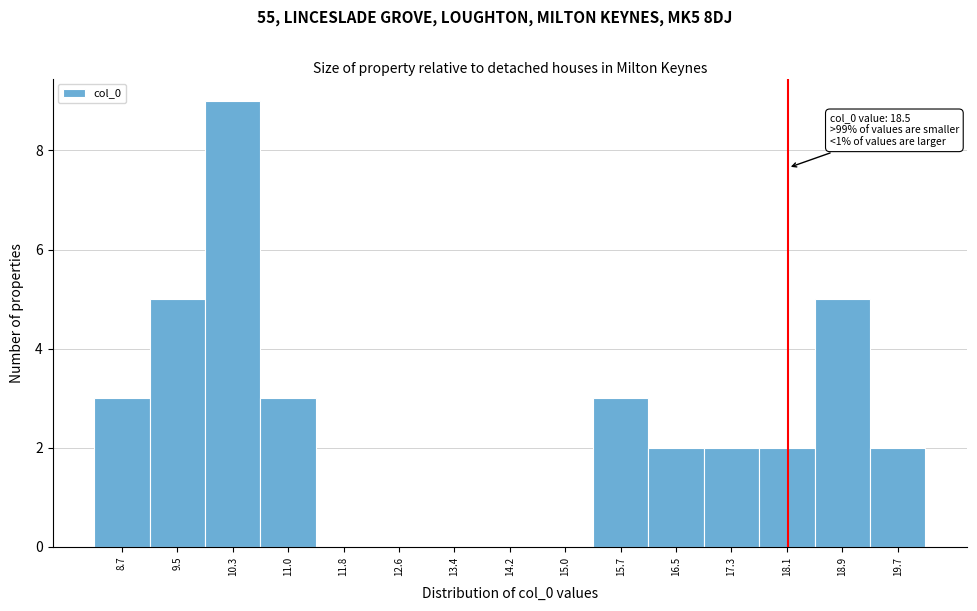

Reading left to right, transcribe all the data shown in this chart.

8.7=3	9.5=5	10.3=9	11.0=3	11.8=0	12.6=0	13.4=0	14.2=0	15.0=0	15.7=3	16.5=2	17.3=2	18.1=2	18.9=5	19.7=2